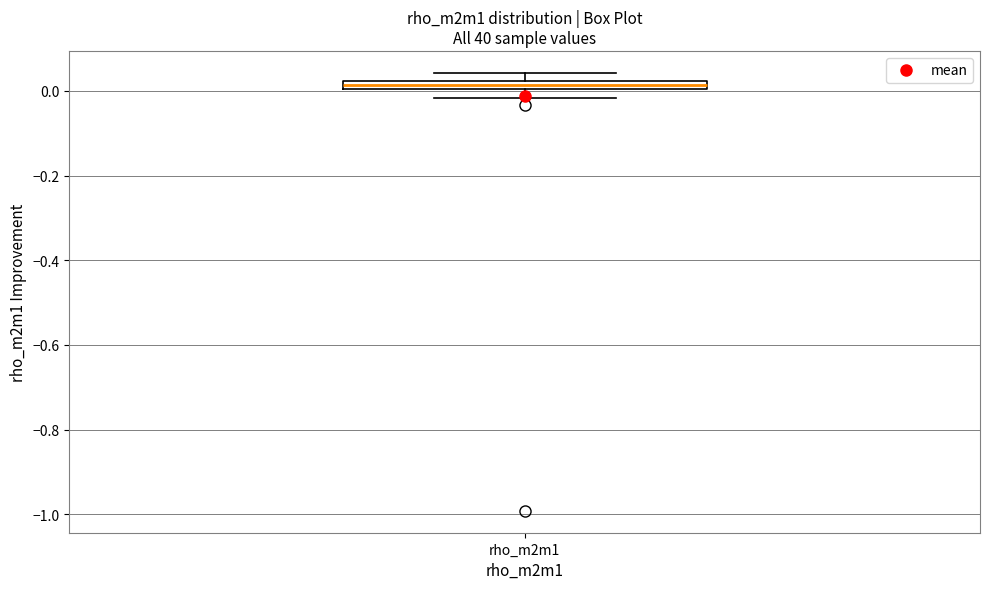

Where does the lower whisker of the box for rho_m2m1 end on the y-axis? The values are not printed on the chart, so give them approximately, as read against the axis.

-0.02